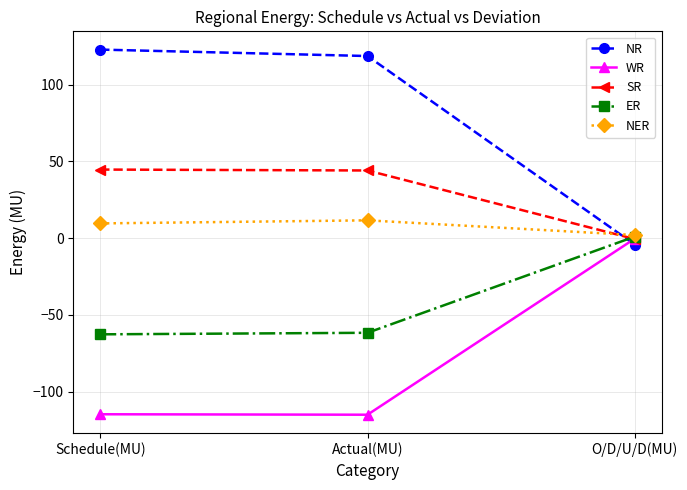

Read the SR value at O/D/U/D(MU).

-0.6